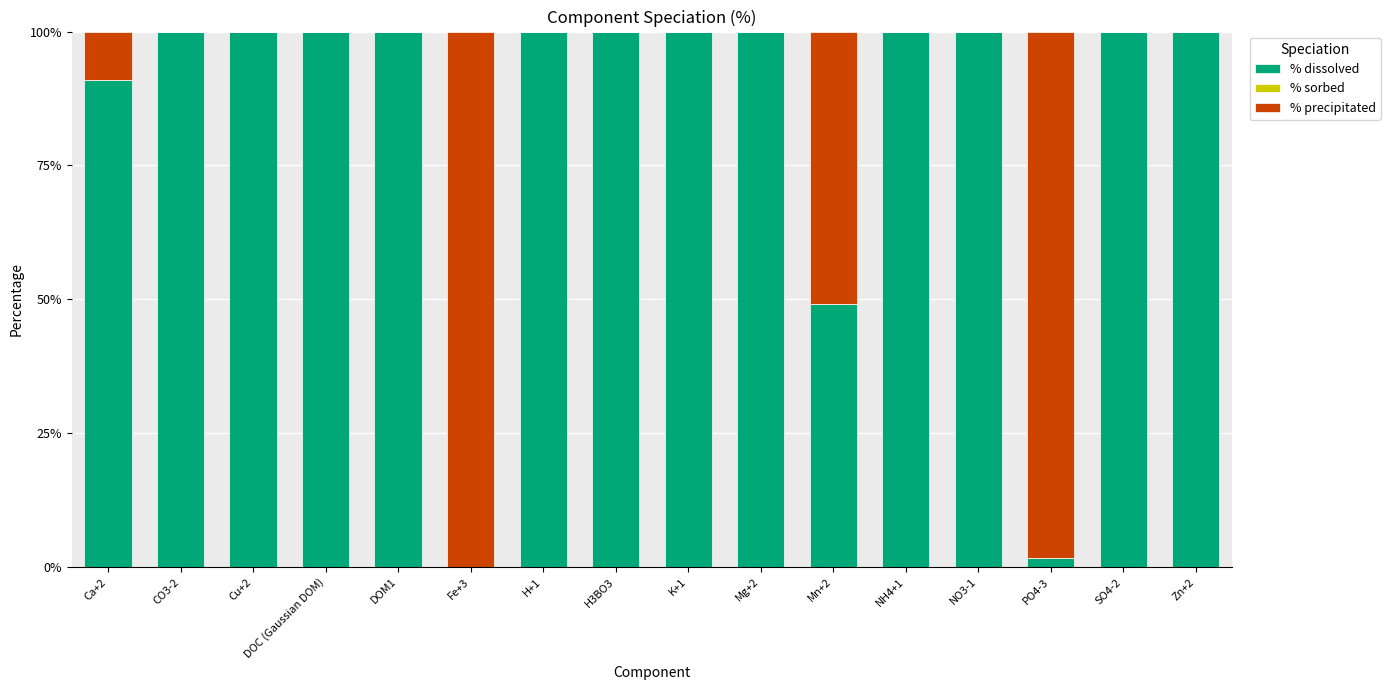

What is the sum of the % dissolved values at DOC (Gaussian DOM) and Mg+2?

200.0